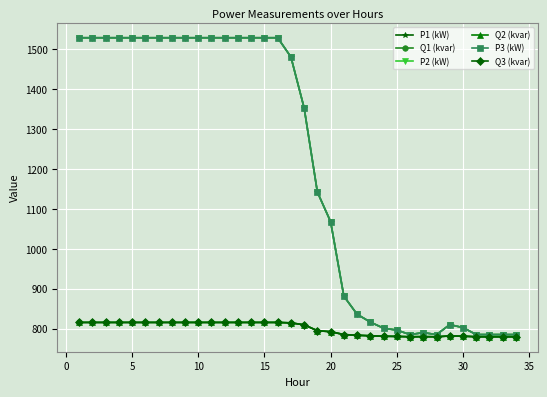

True or false: P1 (kW) has more than 0 points higher than both neighbors.

True